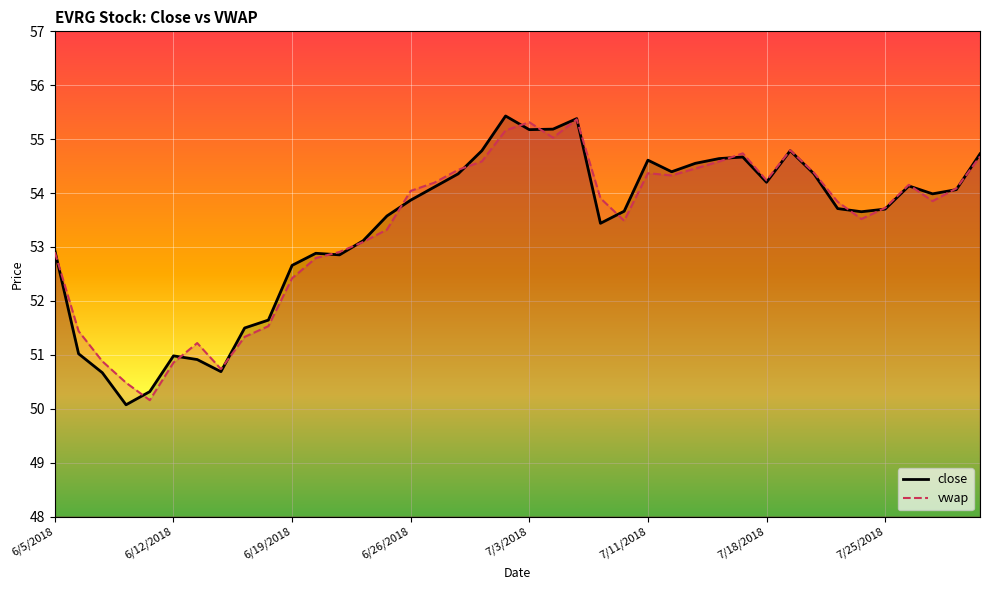

Which series has the largest range (max minus min)?

close